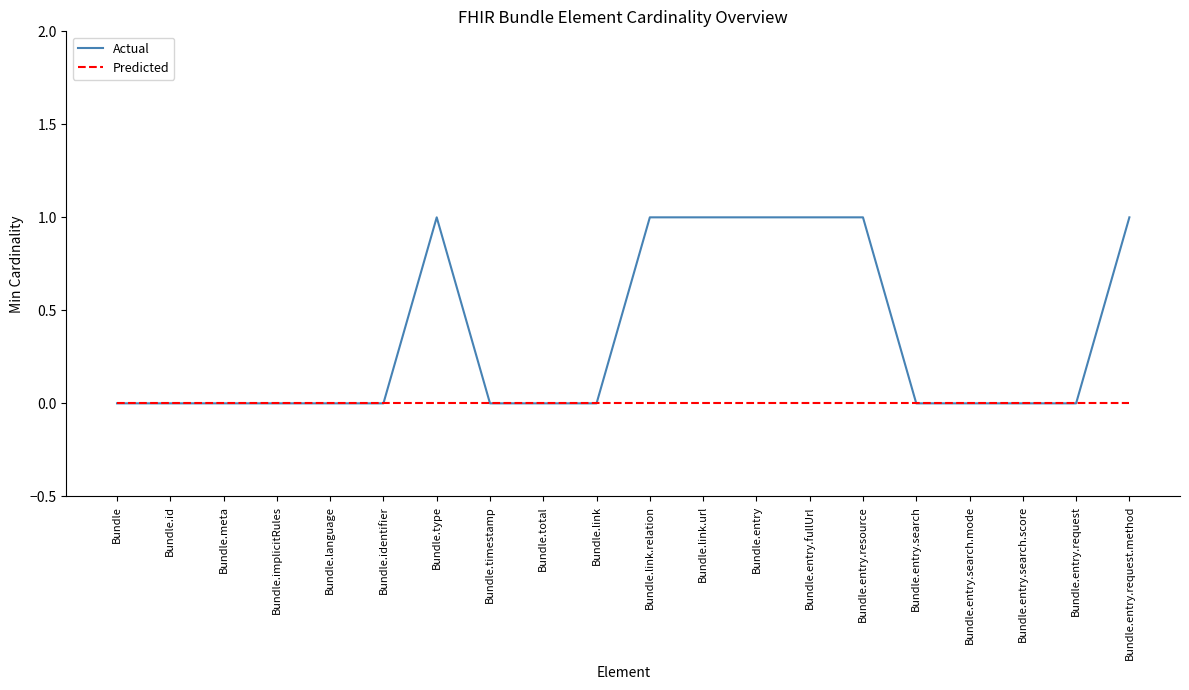

Which series has the widest spread of values?

Actual